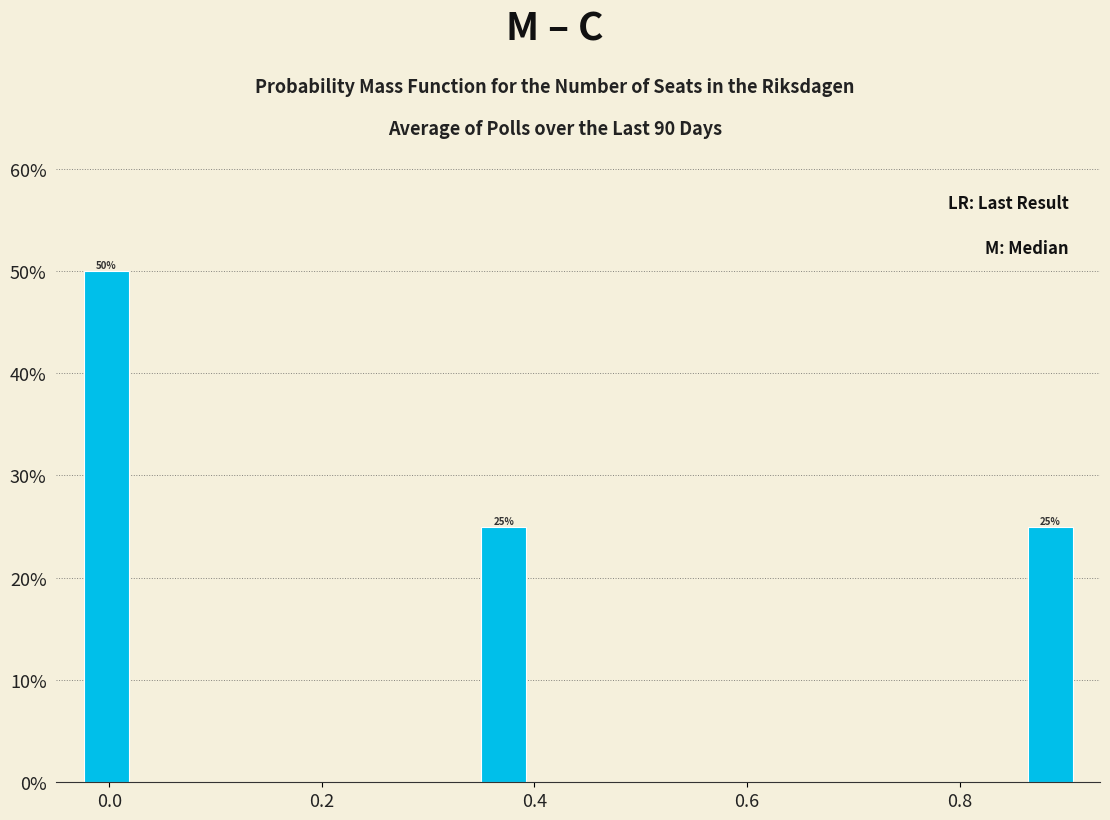

Read against the x-axis, roughly where is the centre of the tallest bar?

0.00